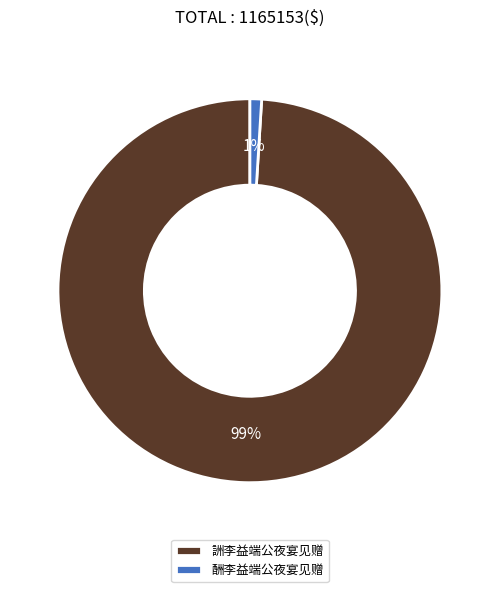

To the nearest percent, what percentage of the pie is 詶李益端公夜宴见赠?

99%